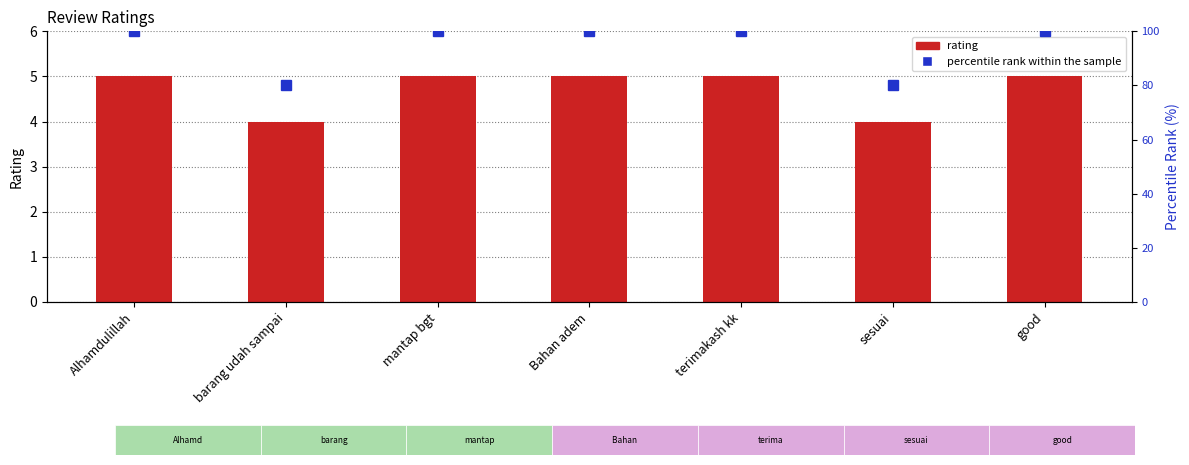

What is the difference between the maximum and second lowest values in the percentile rank within the sample series?

20